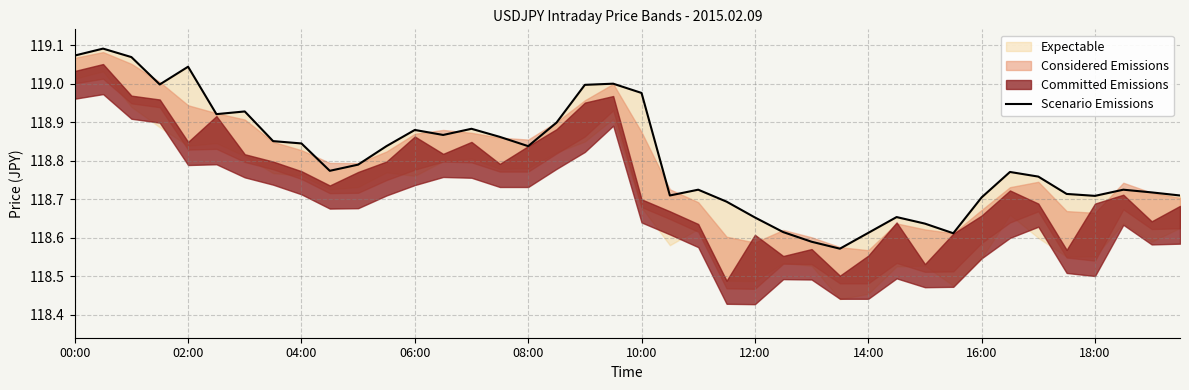

How many lines are shown in the chart?

1